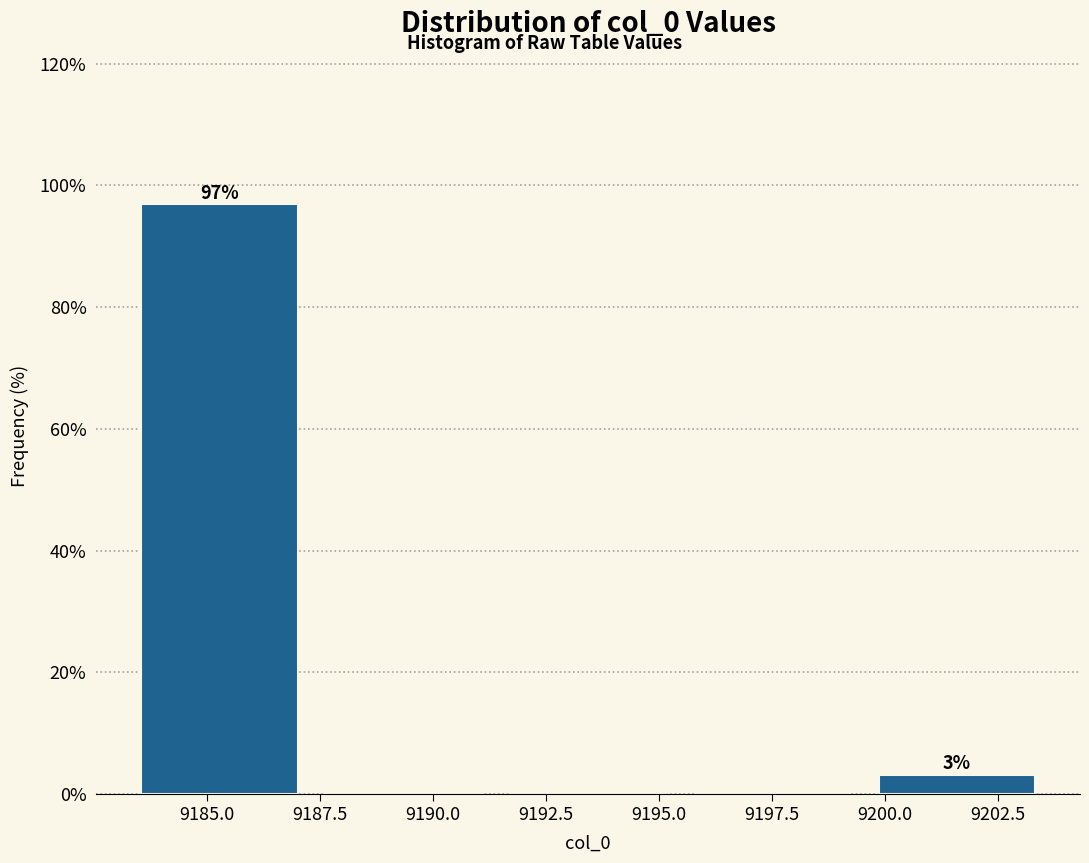

Which range on the x-axis has the tallest bar?

9183.0 to 9187.5